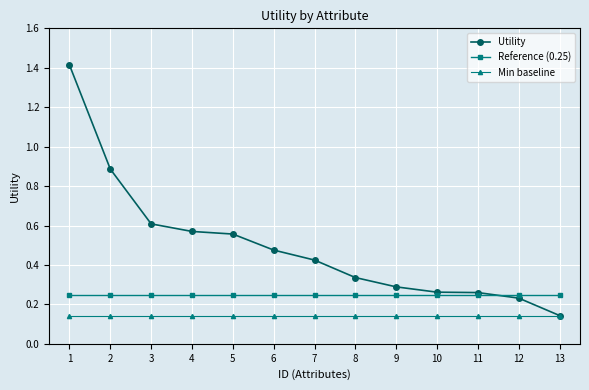

What is the difference between the maximum and minimum values in the Utility series?

1.3